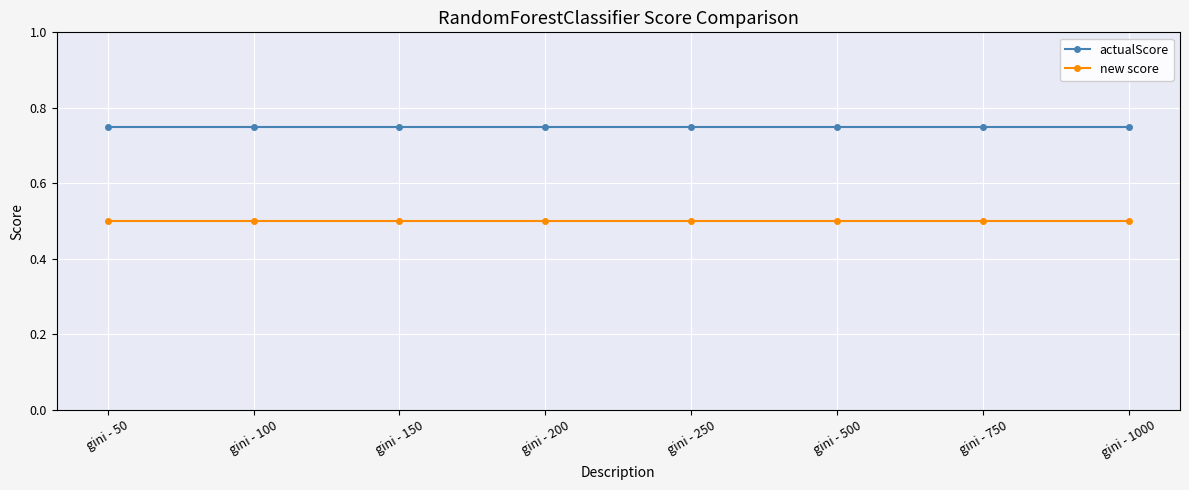

True or false: actualScore and new score cross at least once.

False